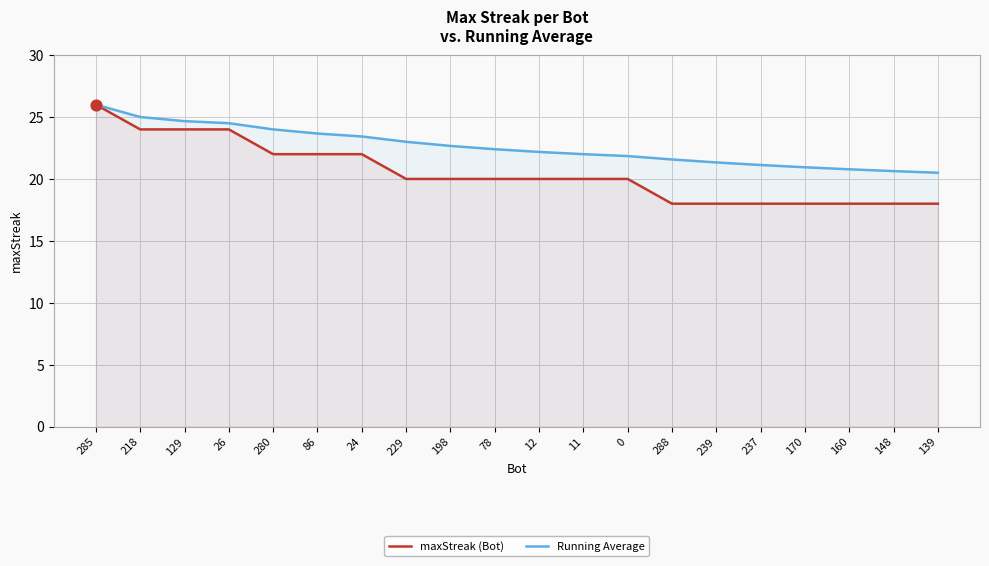

Which series contains the highest Y value?

maxStreak (Bot)